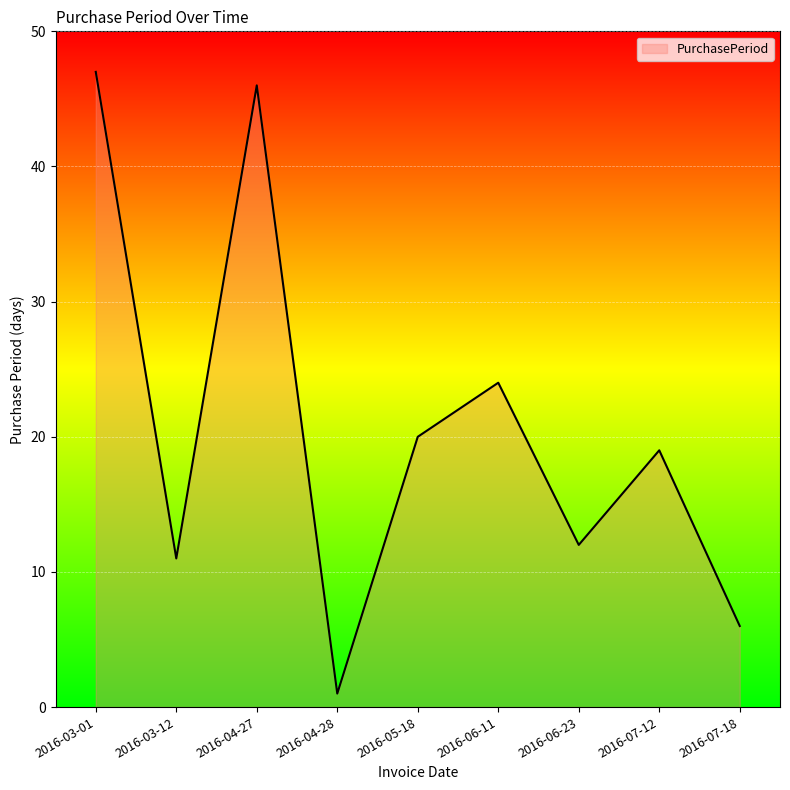

Does the chart display data point markers on the line(s)?

No